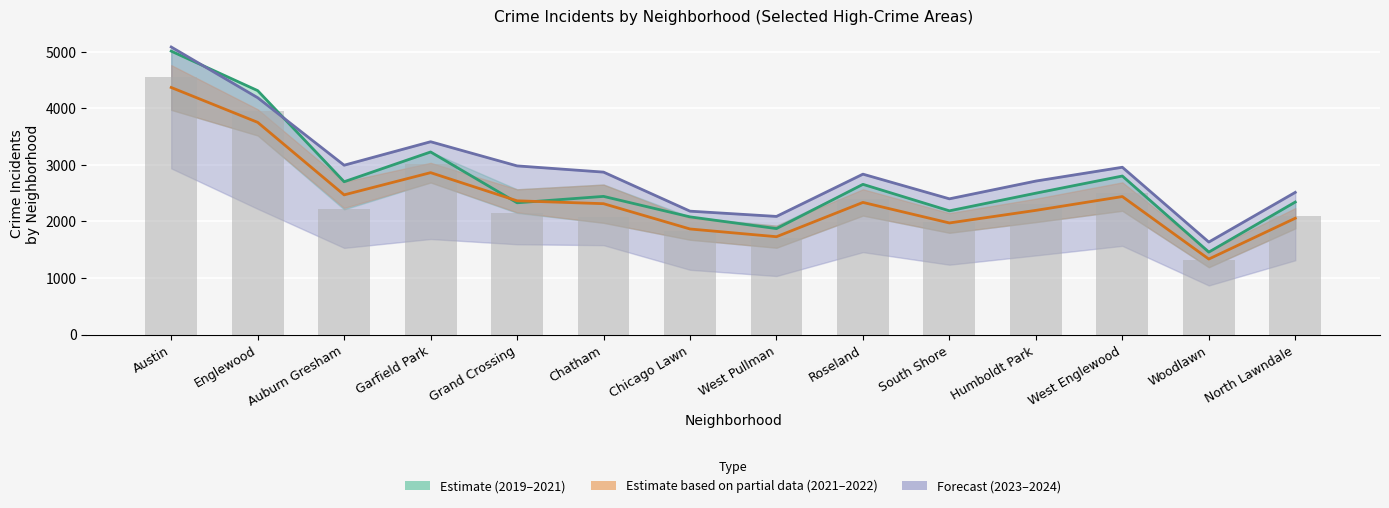

What is the difference between the values at Grand Crossing and Garfield Park?

497.5